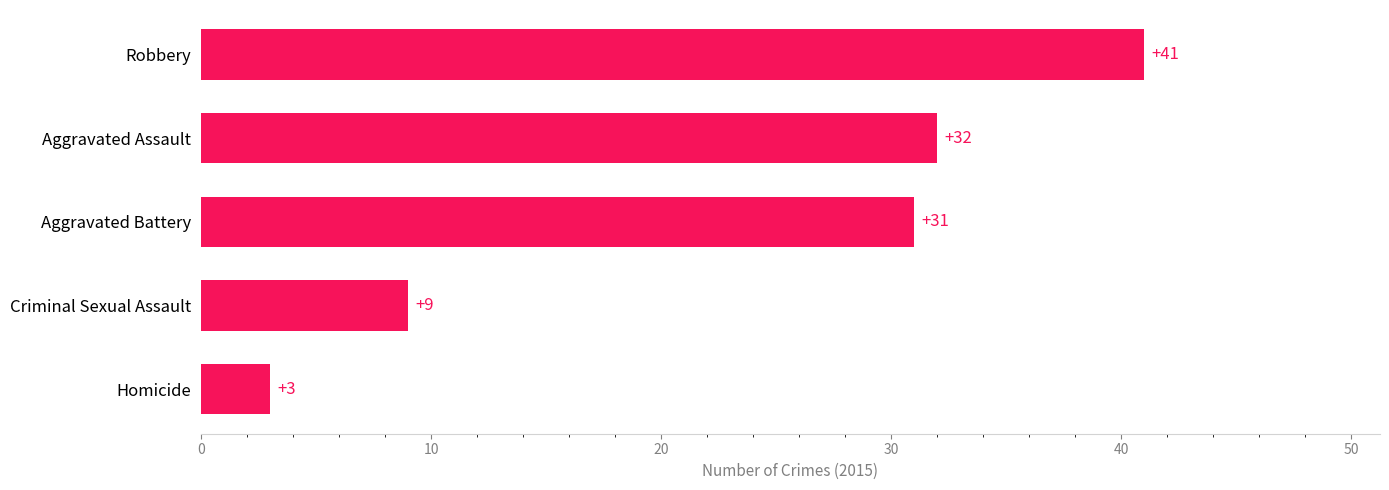

Rank the categories by value from highest to lowest.

Robbery, Aggravated Assault, Aggravated Battery, Criminal Sexual Assault, Homicide